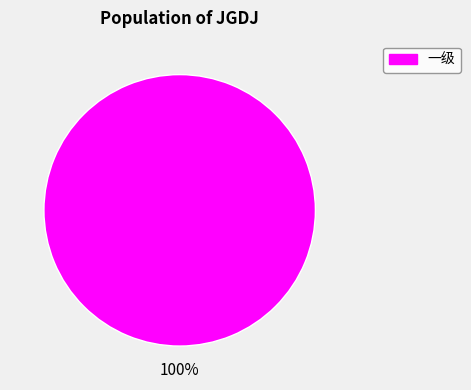

Does any single category account for the majority?

Yes